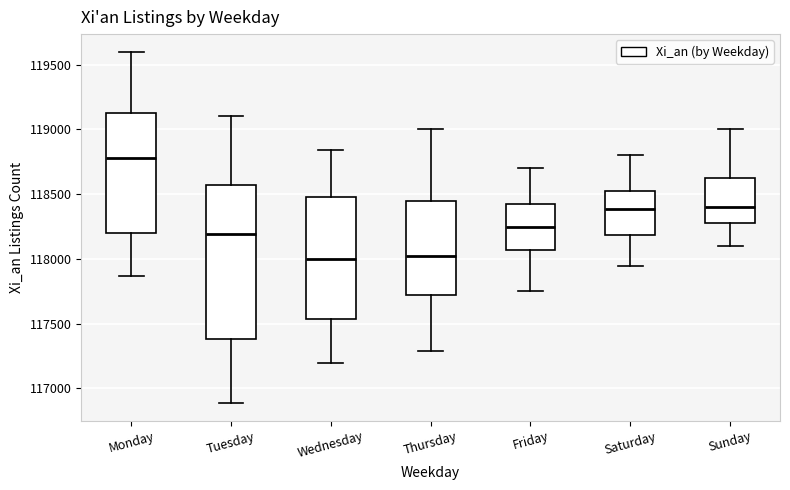

Where does the median line of the box for Monday sit on the y-axis? The values are not printed on the chart, so give them approximately, as read against the axis.

118800